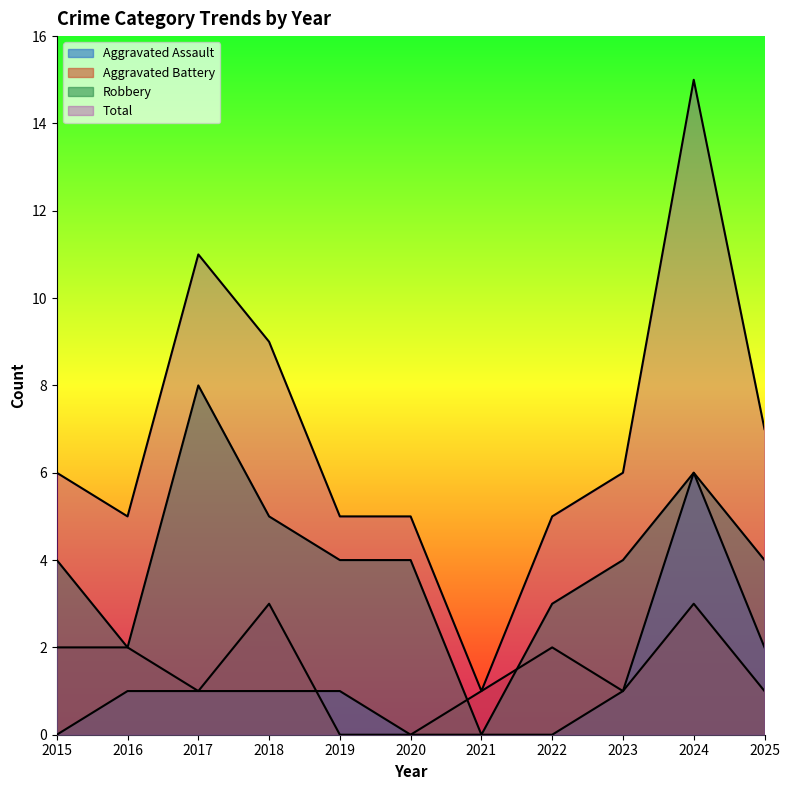

Which category has the lowest value in the Robbery series?

2021